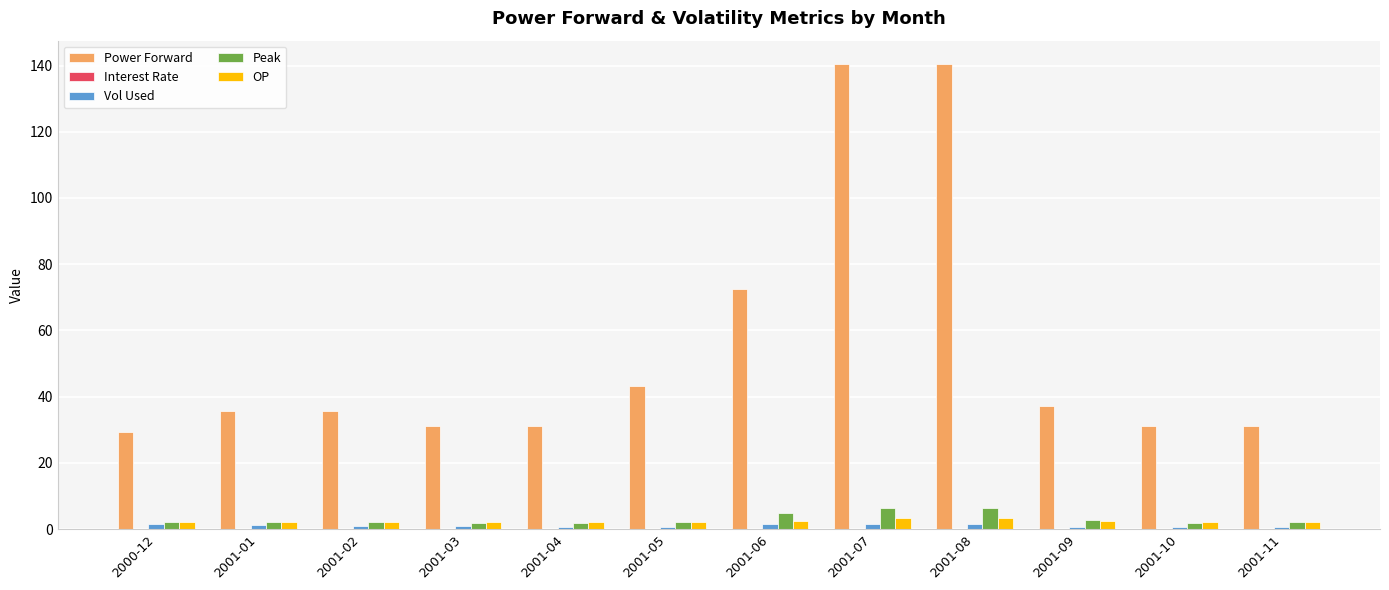

Which series has the largest total across all categories?

Power Forward